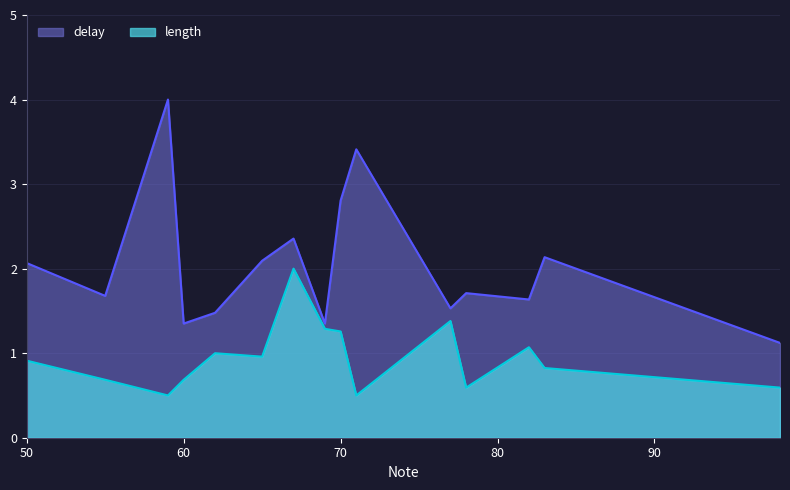

Rank the categories by value from highest to lowest.

59, 71, 70, 67, 83, 65, 50, 78, 55, 82, 77, 62, 60, 69, 98